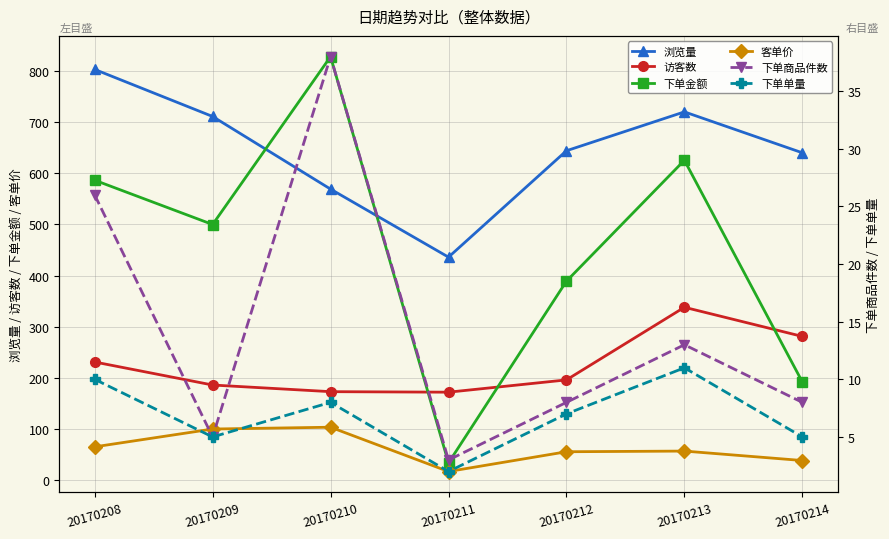

What is the total value across all series at 20170212?

1299.6